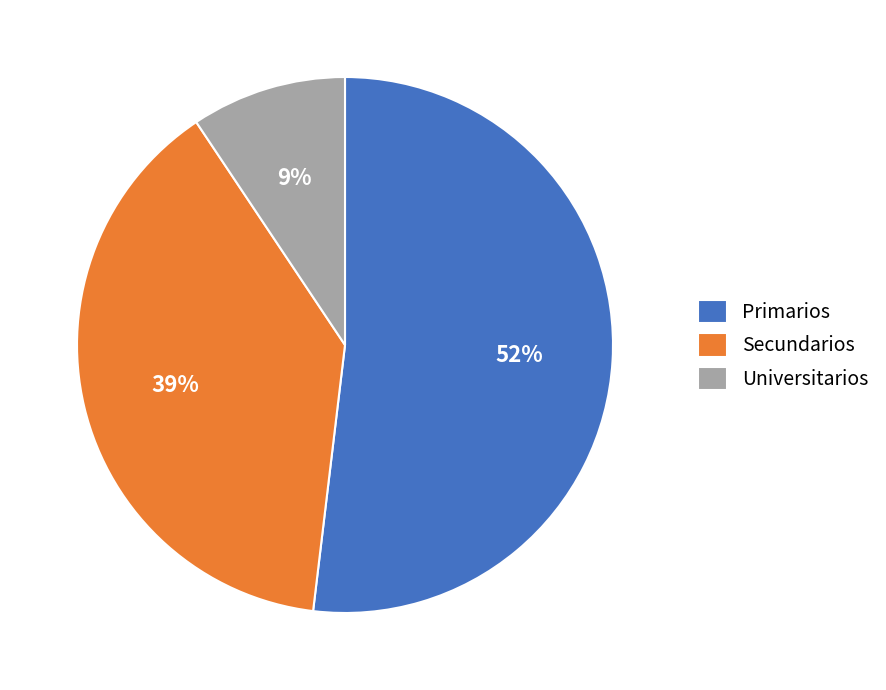

Rank the categories by value from highest to lowest.

Primarios, Secundarios, Universitarios